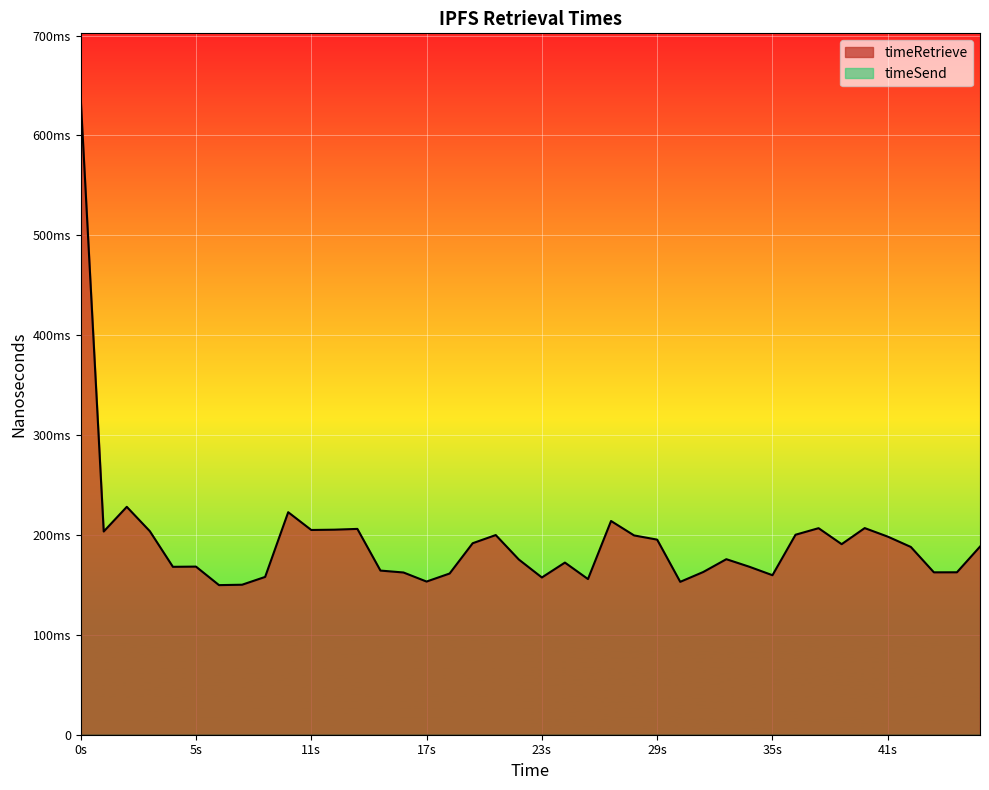

What is the value of the 14th point from the left?

164357759